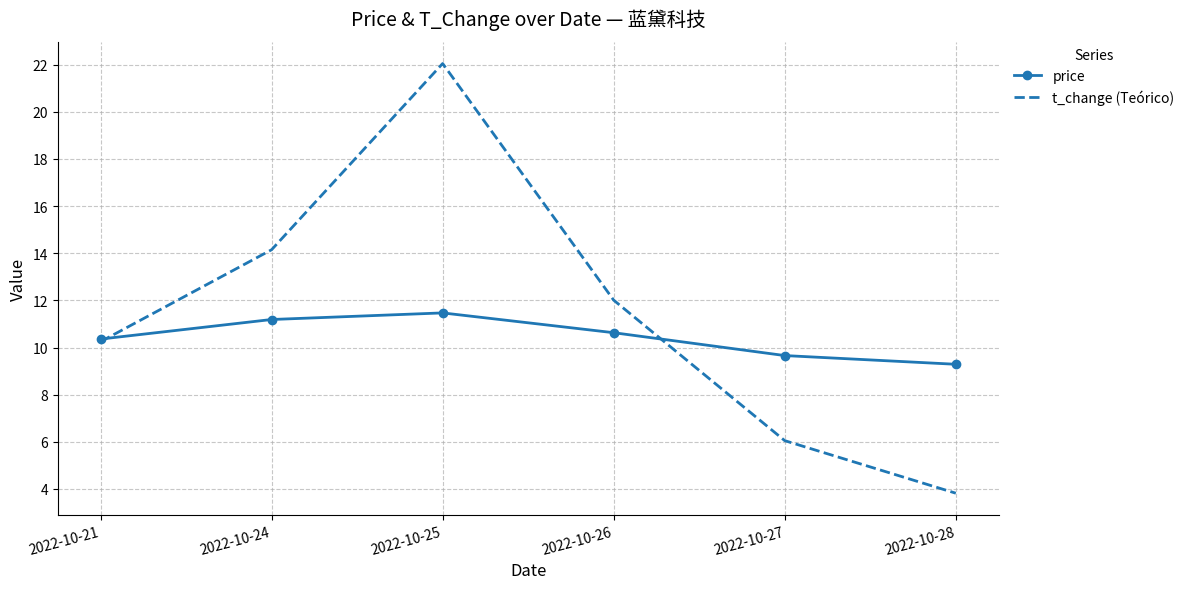

What value does the price series have at 2022-10-27?

9.7